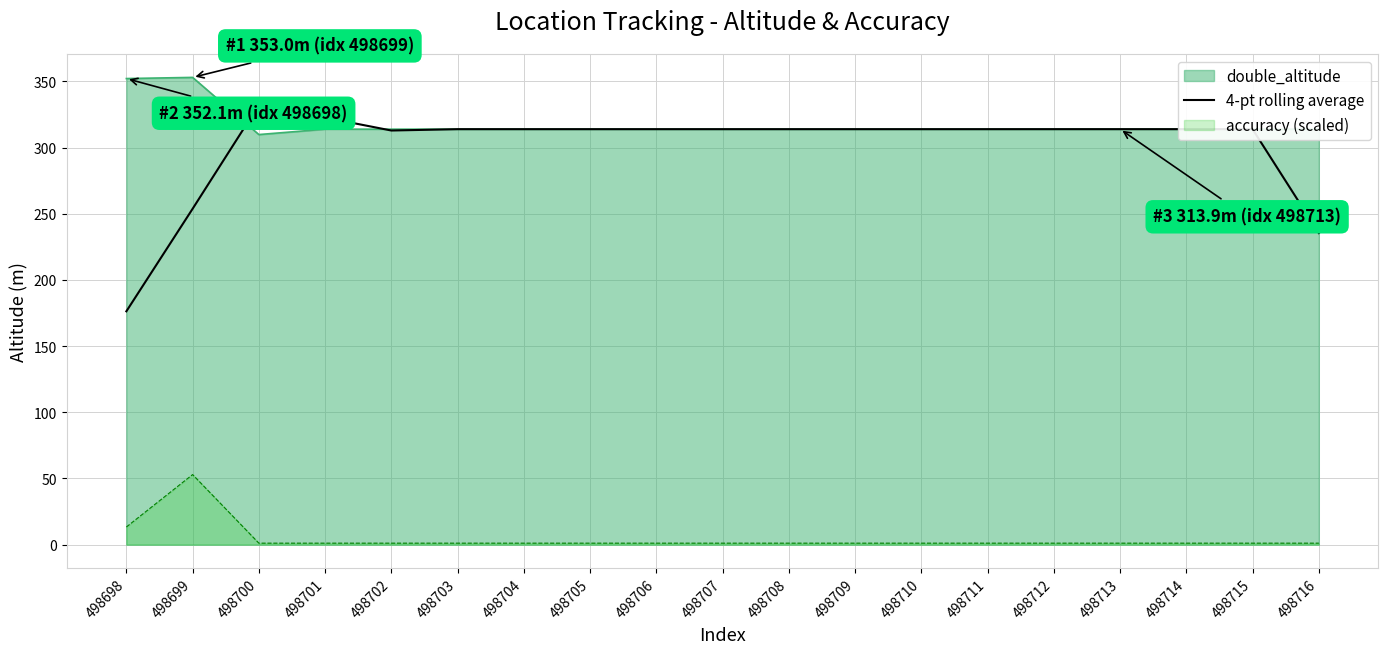

What is the maximum value shown in the chart?

353.0